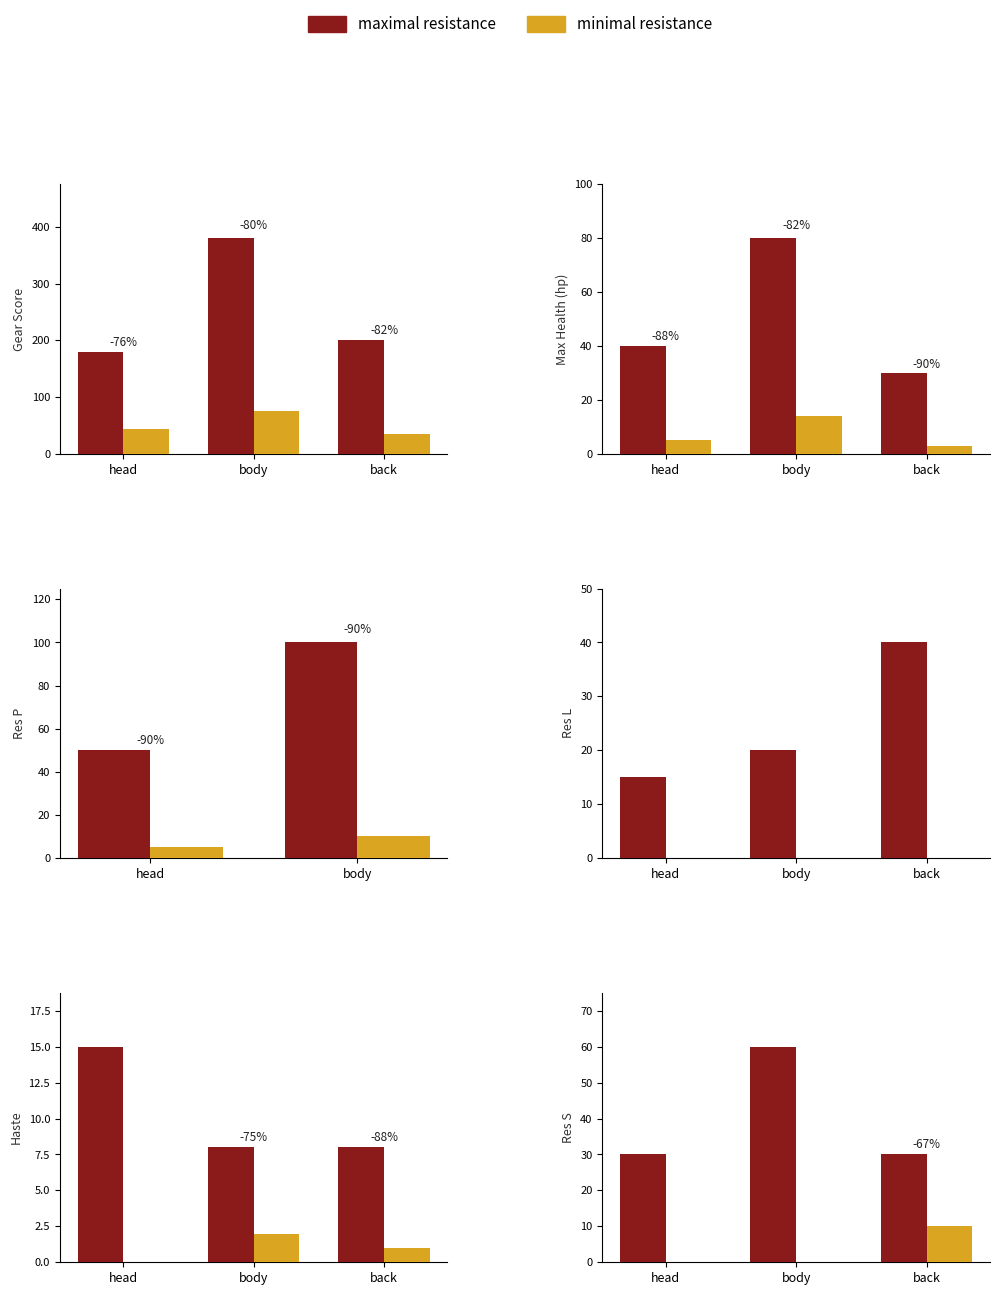

At head, list the series in order from smallest to largest.

minimal resistance, maximal resistance